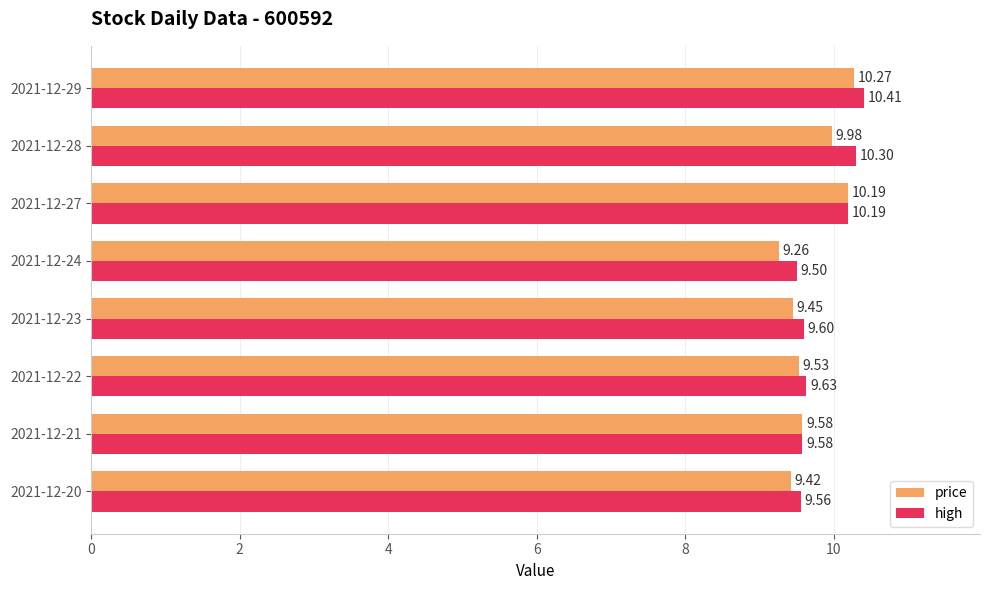

Which series has the widest spread of values?

price